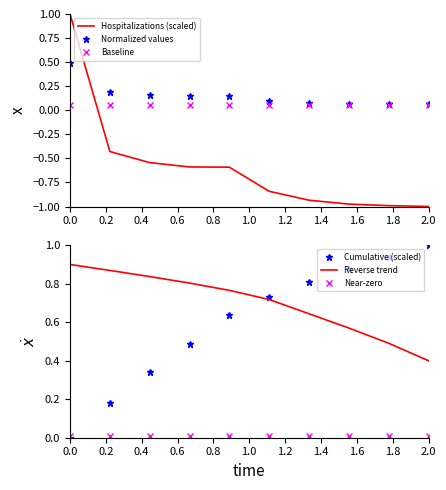

True or false: Near-zero and Reverse trend cross at least once.

False